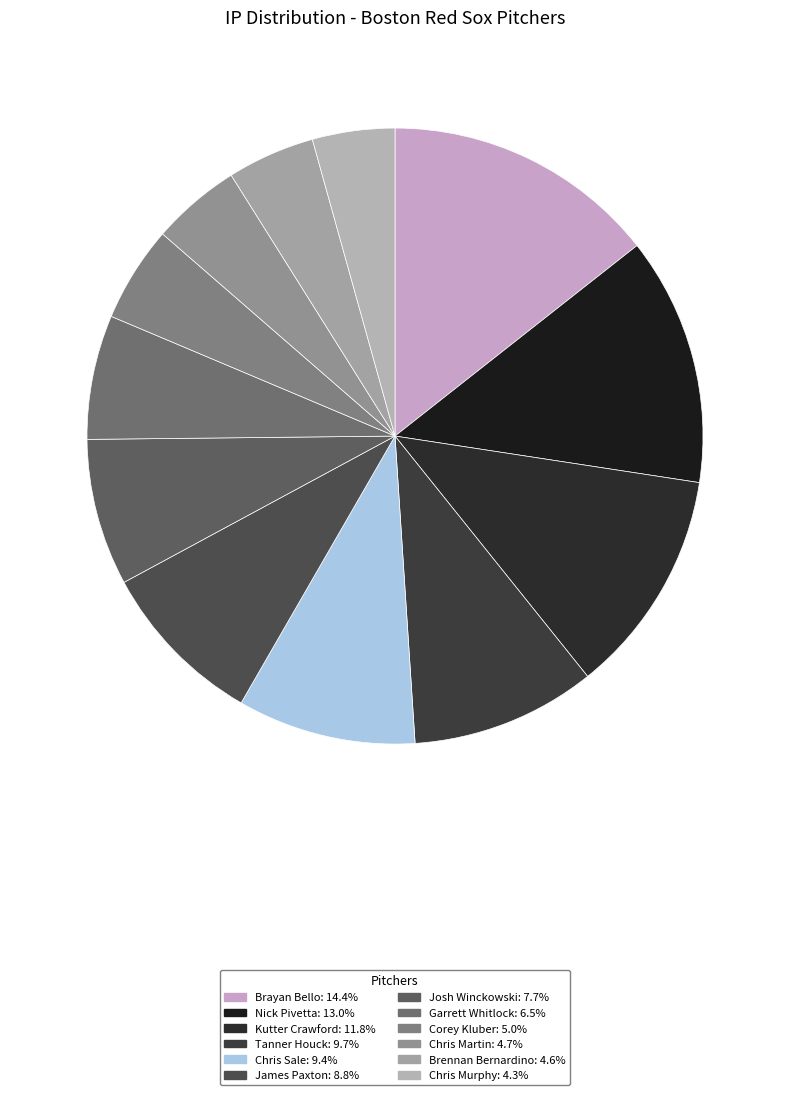

Which slice is the smallest?

Chris Murphy